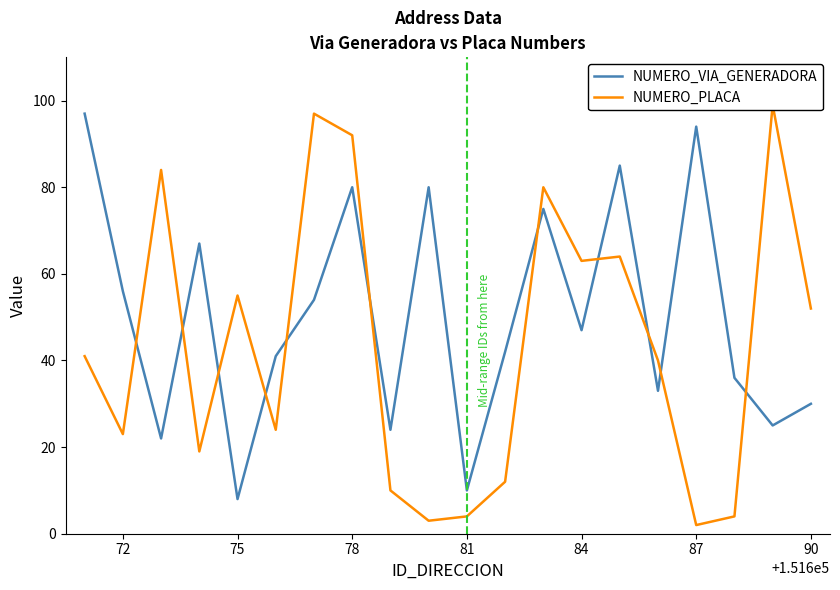

Is the value of NUMERO_PLACA at 9 greater than the value of NUMERO_VIA_GENERADORA at 18?

No